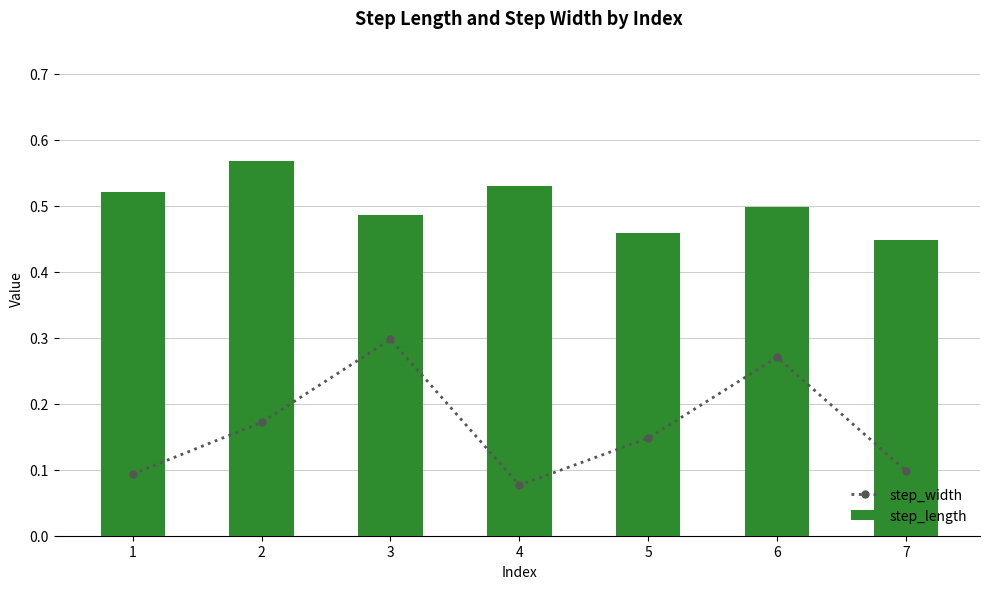

What is the lowest value of the step_width series?

0.1